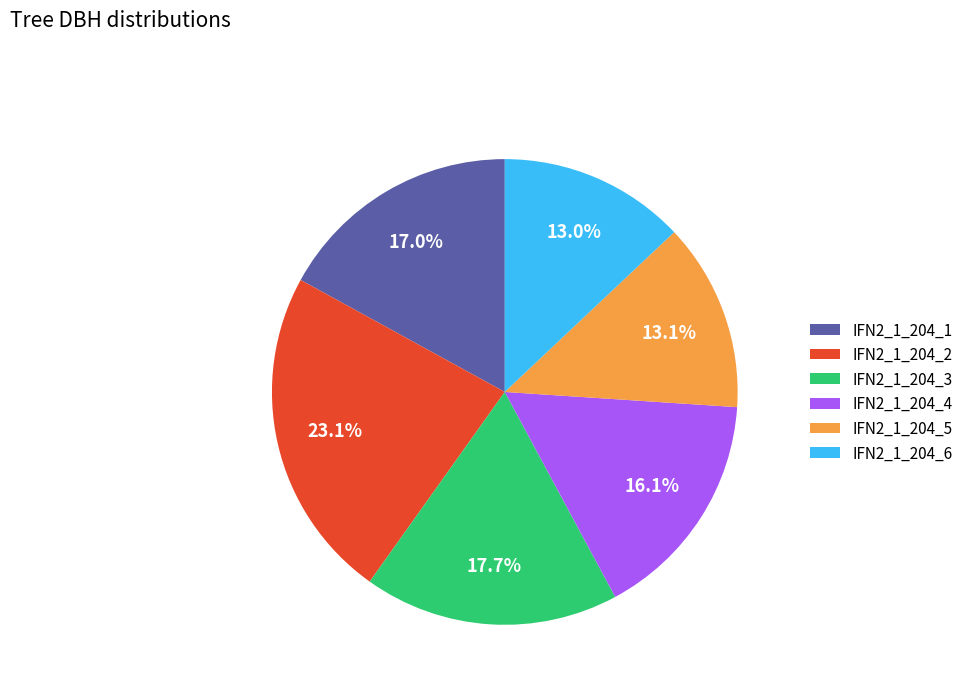

How many segments does this pie chart have?

6